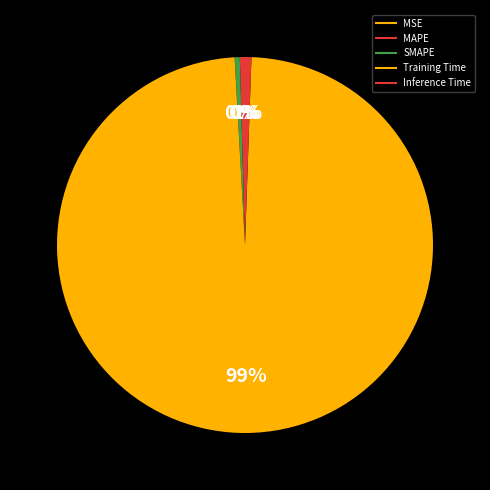

True or false: SMAPE accounts for 0% of the total.

True